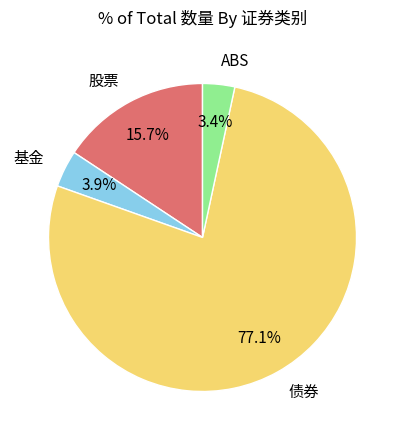

Does 股票 represent more than half of the total?

No